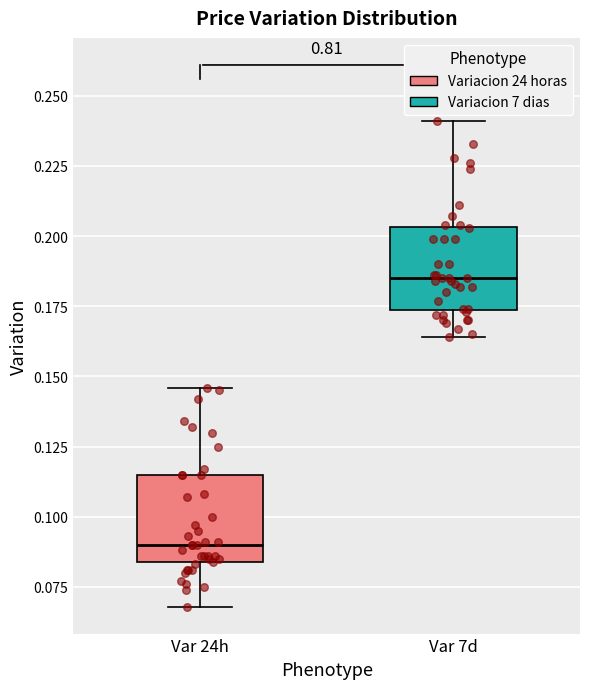

Reading left to right, read every box against the y-axis: the position of its median line, the range the box covers, and the ends of its whiskers. The values are not printed on the chart, so give them approximately, as read against the axis.

Var 24h: median 0.090, box 0.085 to 0.115, whiskers 0.070 to 0.145
Var 7d: median 0.185, box 0.175 to 0.205, whiskers 0.165 to 0.240